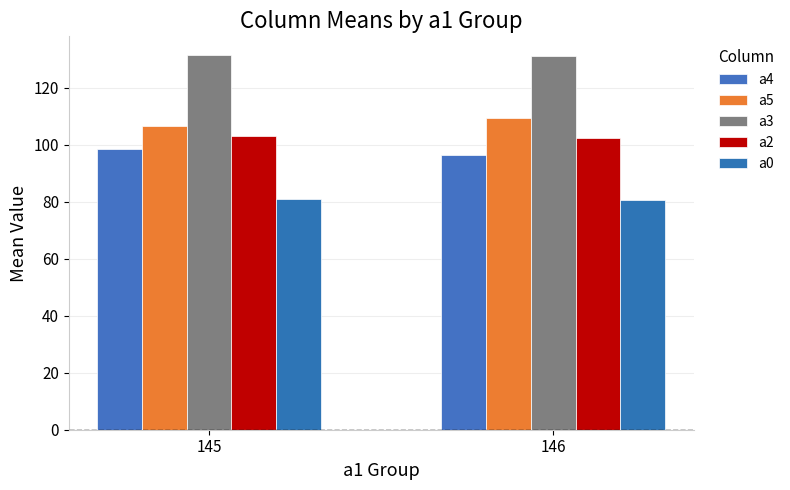

Which series has the largest range (max minus min)?

a5